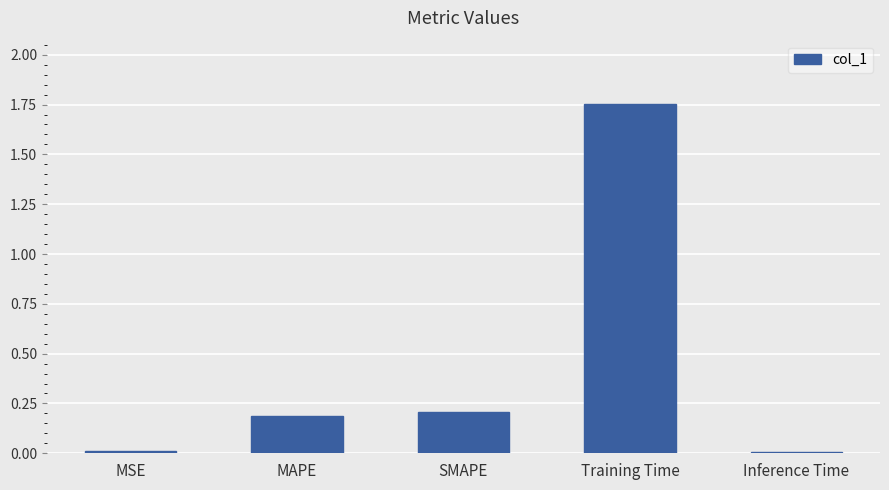

What is the change in value from MAPE to Inference Time?

-0.2